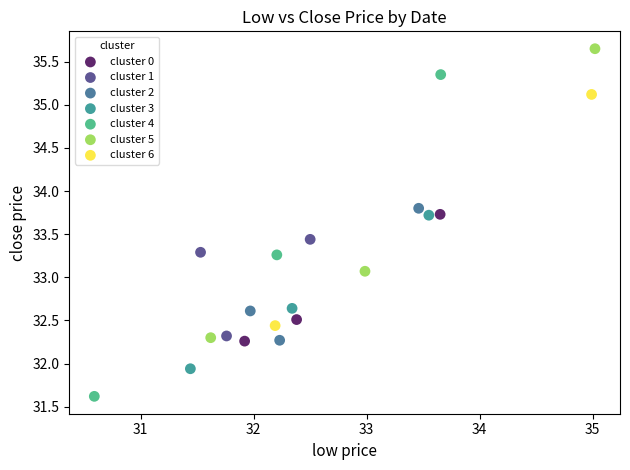

What are all the series names shown in the legend?

cluster 0, cluster 1, cluster 2, cluster 3, cluster 4, cluster 5, cluster 6